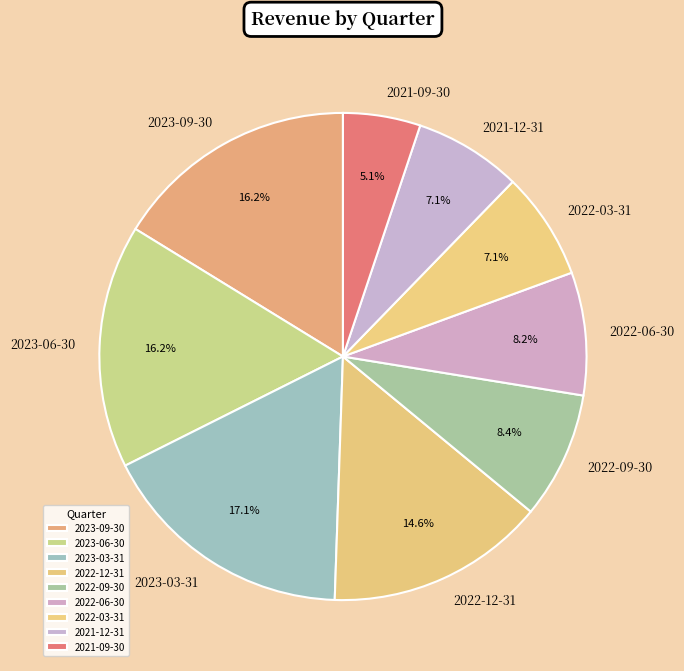

True or false: 2022-03-31 accounts for 14% of the total.

False